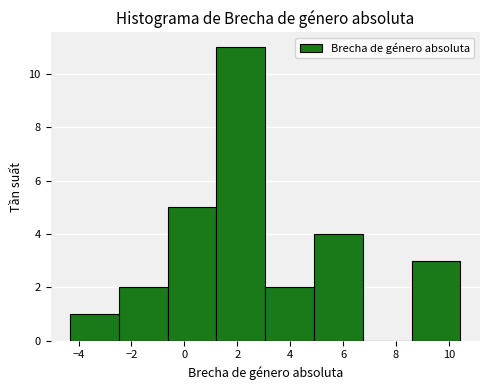

What is the height of the bar covering -0.6 to 1.2 on the x-axis? Neither the bar edges nor the heights are printed on the chart, so give them approximately, as read against the axes.

5